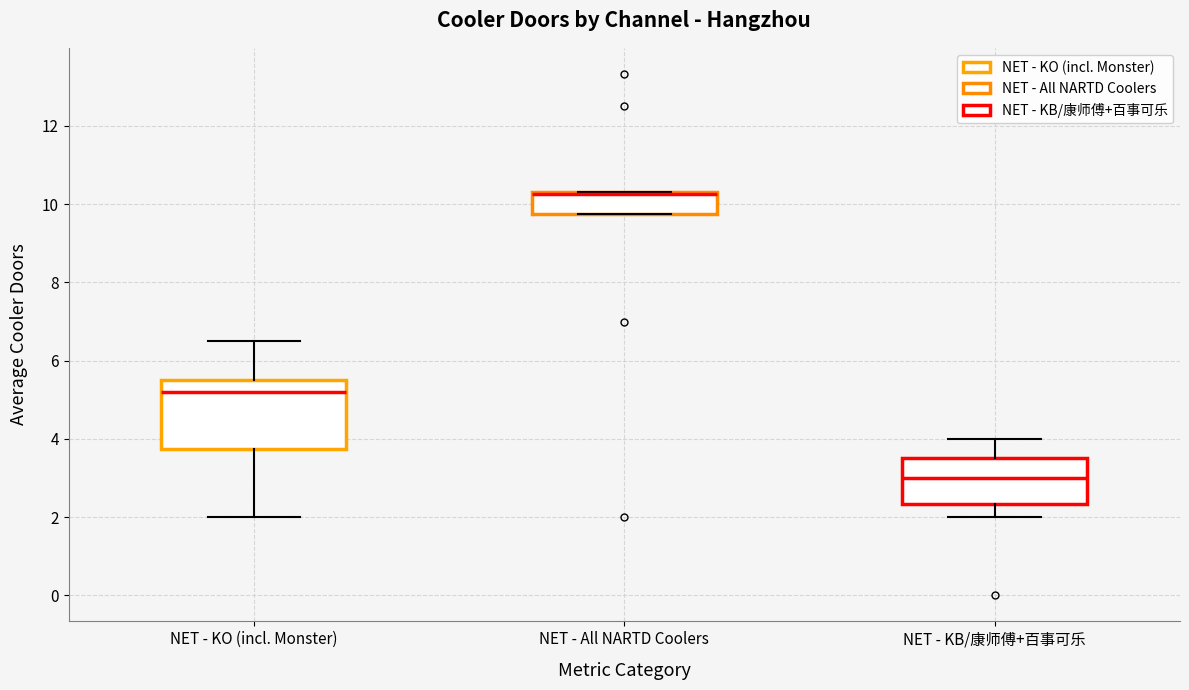

Where does the lower whisker of the box for NET - KB/康师傅+百事可乐 end on the y-axis? The values are not printed on the chart, so give them approximately, as read against the axis.

2.0